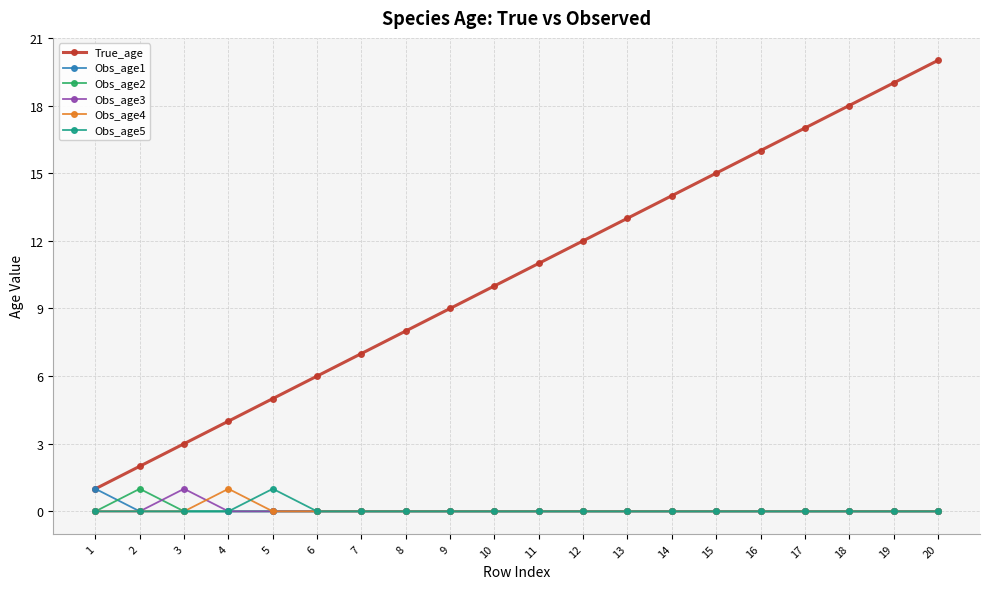

What is the maximum value shown in the chart?

20